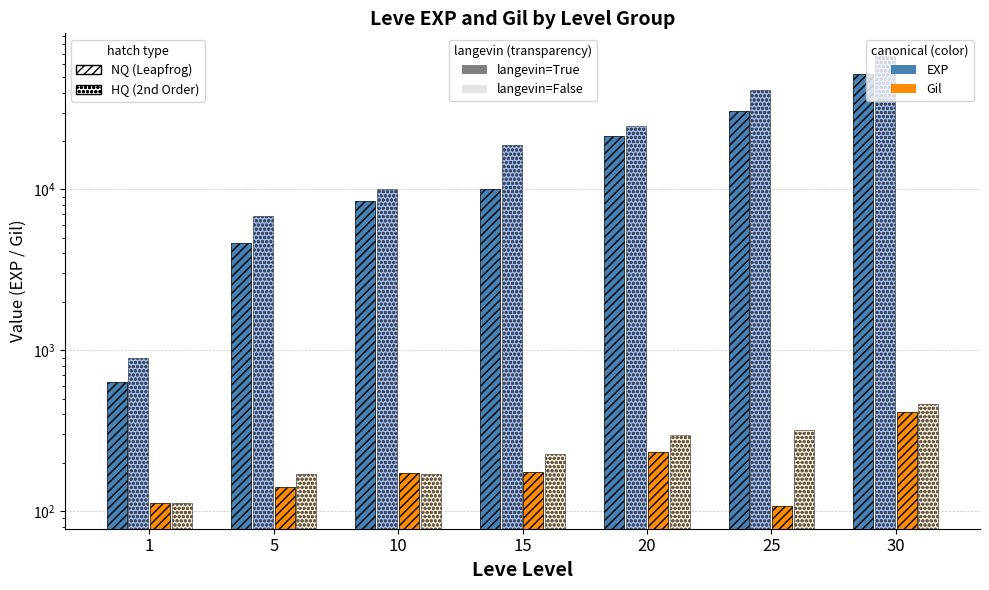

What value does the Leve Gil NQ series have at 5?

140